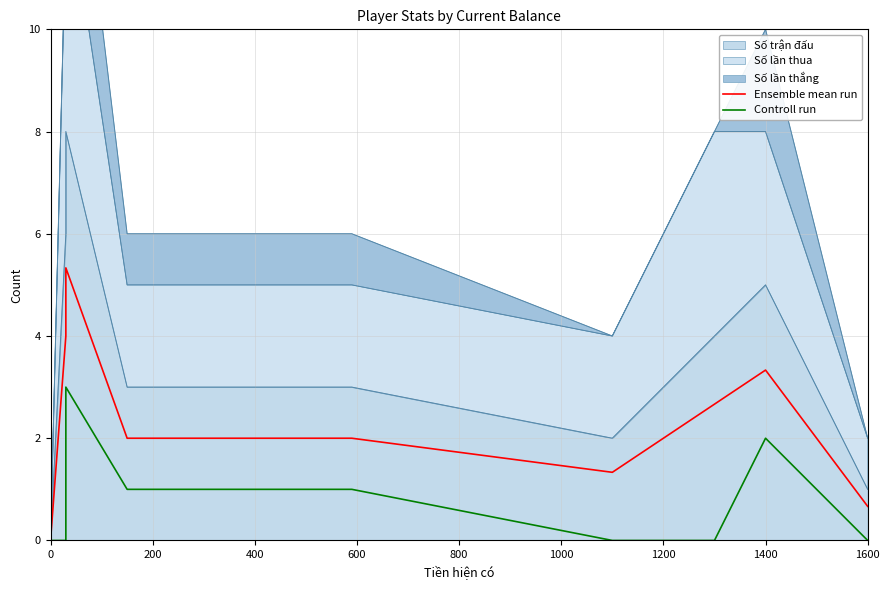

Does the chart have visible grid lines?

Yes